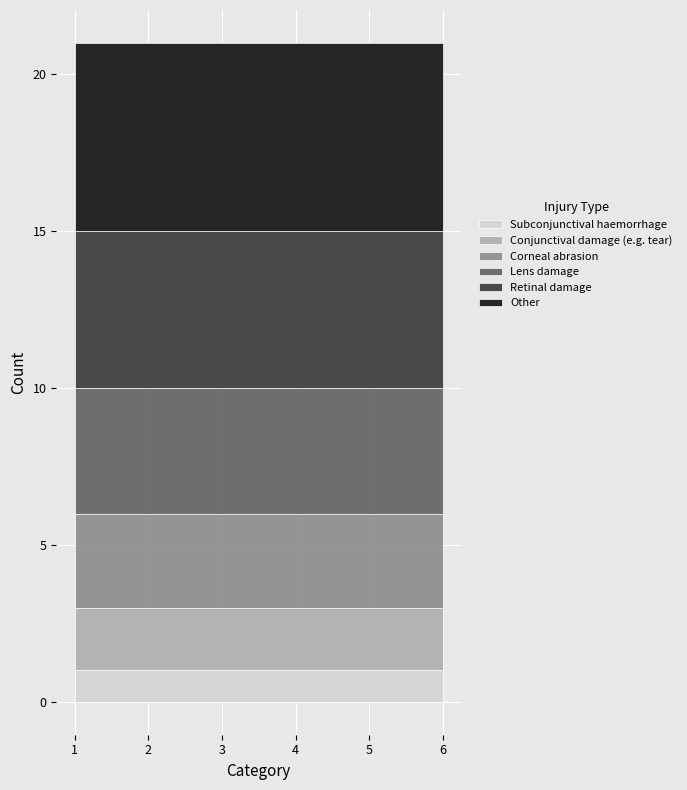

Reading left to right, what are all the values shown in this chart?

Subconjunctival haemorrhage: 1	1	1	1	1	1
Conjunctival damage (e.g. tear): 2	2	2	2	2	2
Corneal abrasion: 3	3	3	3	3	3
Lens damage: 4	4	4	4	4	4
Retinal damage: 5	5	5	5	5	5
Other: 6	6	6	6	6	6